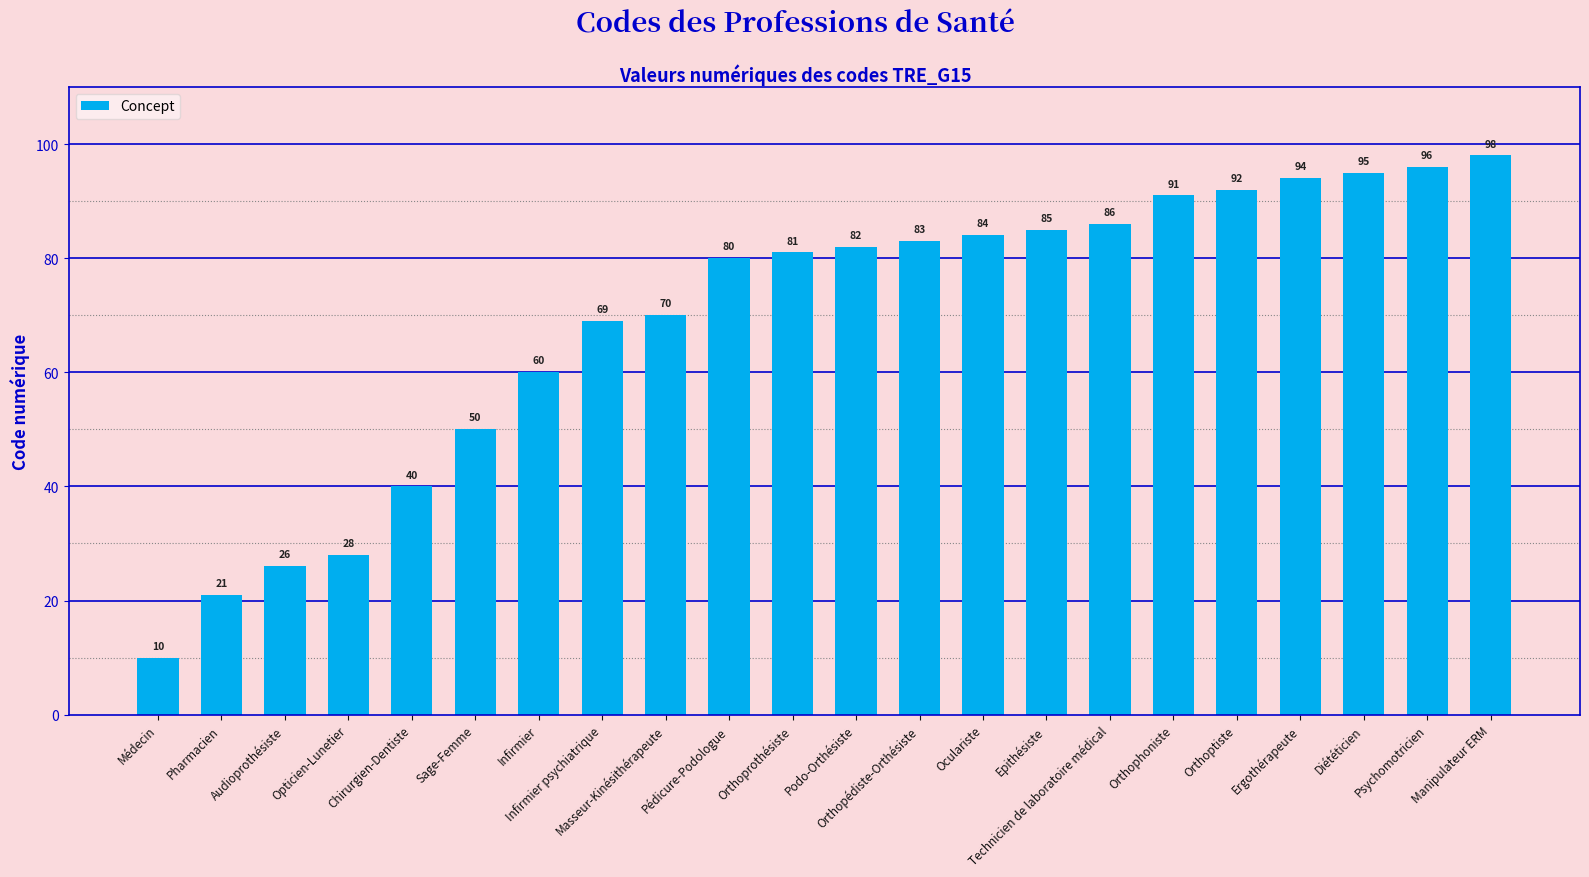

At which category does the chart reach its peak across all series?

Manipulateur ERM